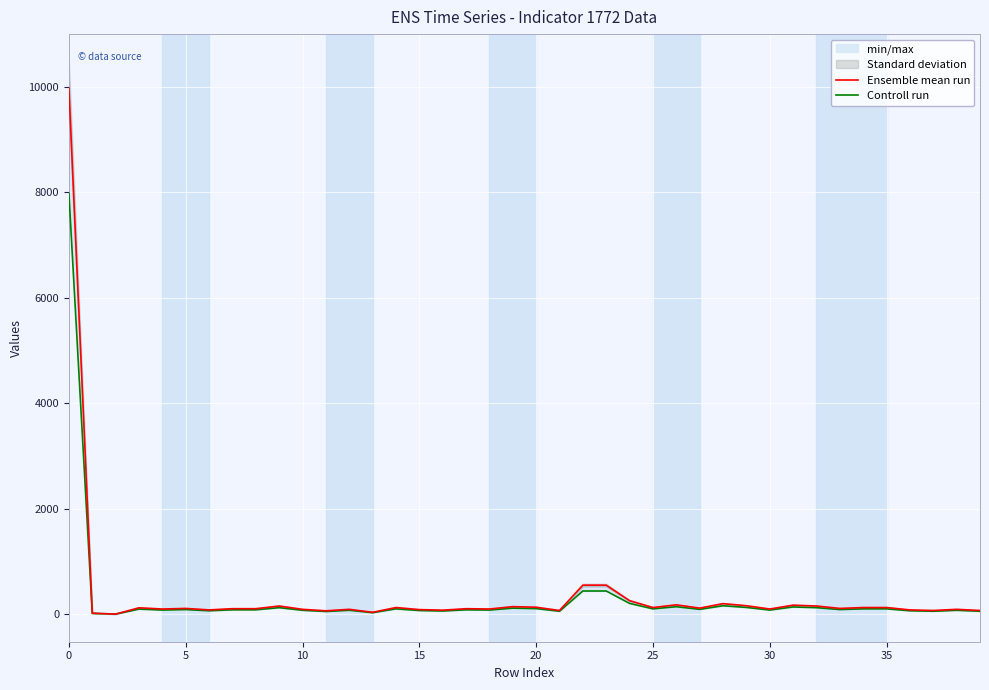

Reading left to right, transcribe all the data shown in this chart.

Ensemble mean run: 9977.0	22.0	5.0	124.0	101.0	112.0	84.0	107.0	107.0	158.0	95.0	67.0	95.0	39.0	129.0	90.0	79.0	107.0	101.0	146.0	135.0	73.0	553.0	553.0	259.0	129.0	180.0	118.0	203.0	163.0	101.0	174.0	158.0	112.0	129.0	129.0	84.0	73.0	95.0	73.0
Controll run: 7981.6	18.1	4.5	99.3	81.3	90.3	67.7	85.8	85.8	126.4	76.7	54.2	76.7	31.6	103.8	72.2	63.2	85.8	81.3	117.4	108.3	58.7	442.4	442.4	207.7	103.8	144.5	94.8	162.5	130.9	81.3	139.9	126.4	90.3	103.8	103.8	67.7	58.7	76.7	58.7